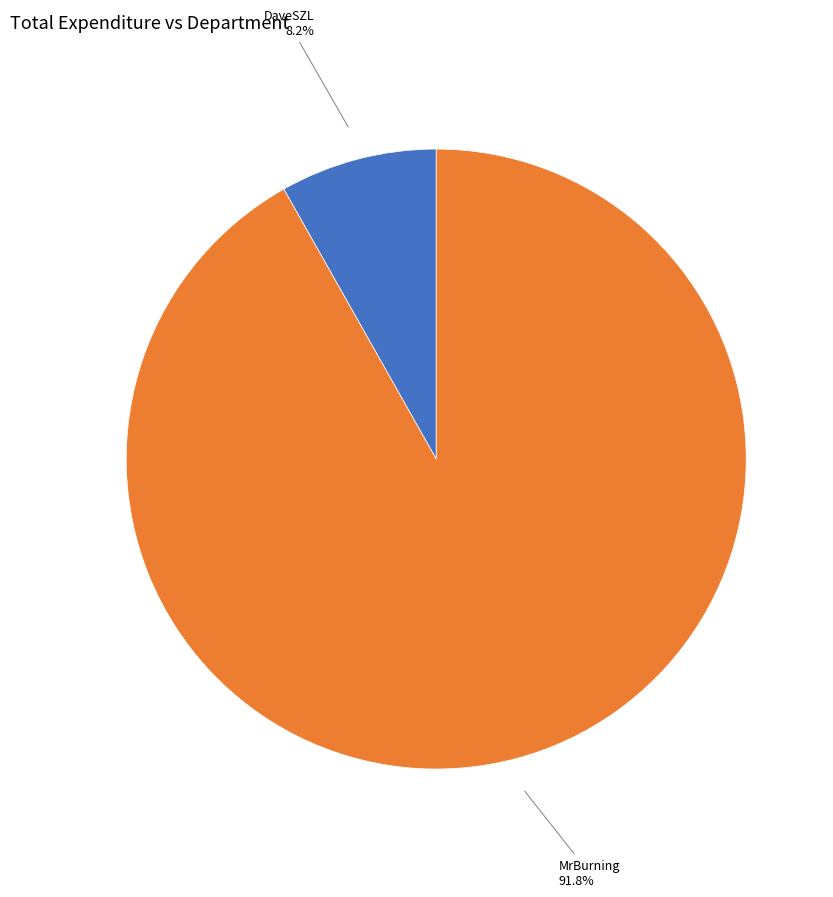

What is the ratio of the value at MrBurning to the value at DaveSZL?

11.2